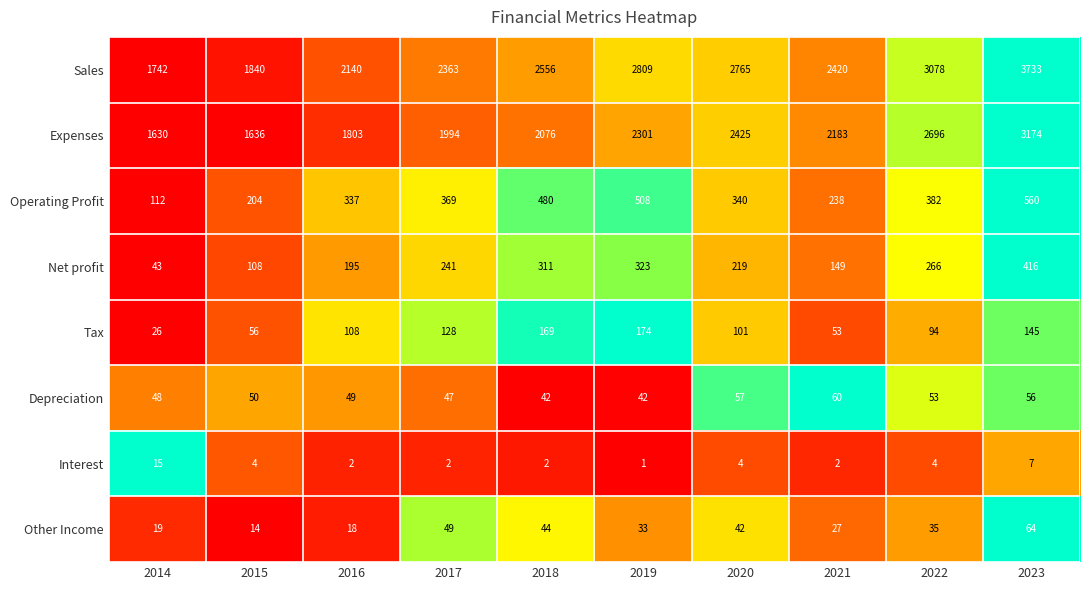

Which series has the widest spread of values?

Sales